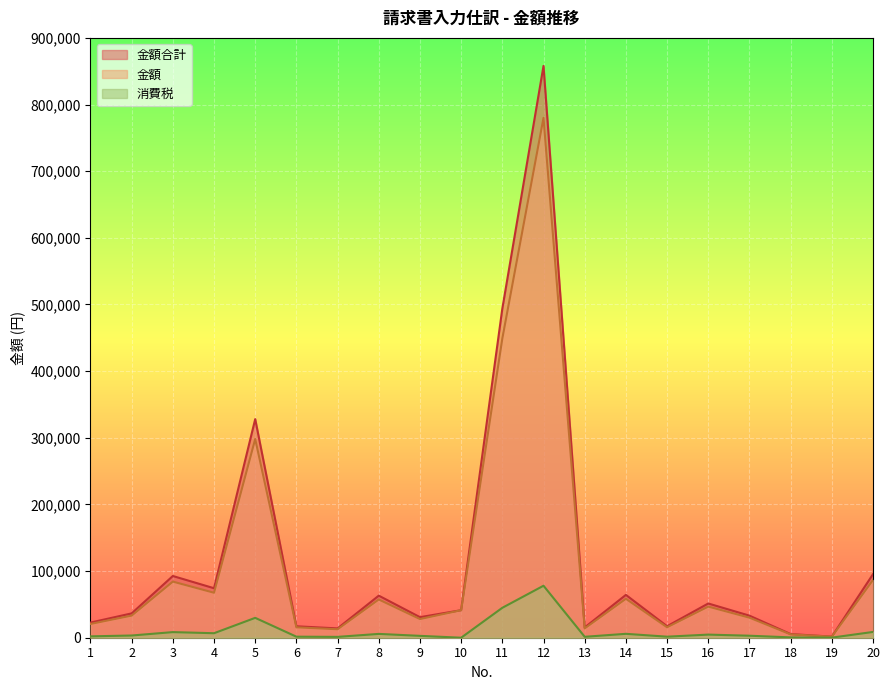

Is it true that 金額合計 equals 41300 at 10?

True